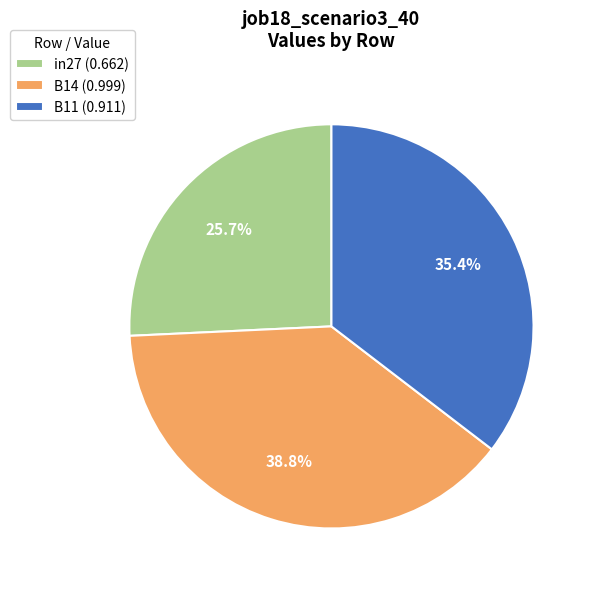

Does any single category account for the majority?

No